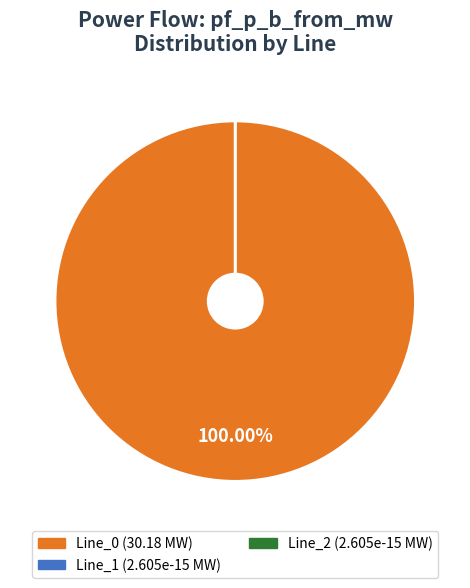

The Line_0 slice represents 100% of the pie. True or false?

True